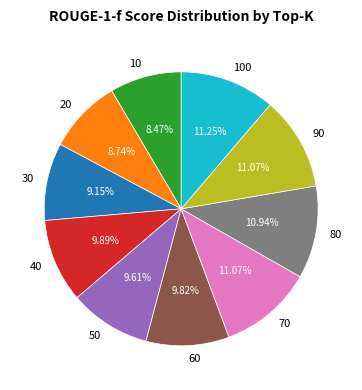

Does 90 account for over 50% of the chart?

No